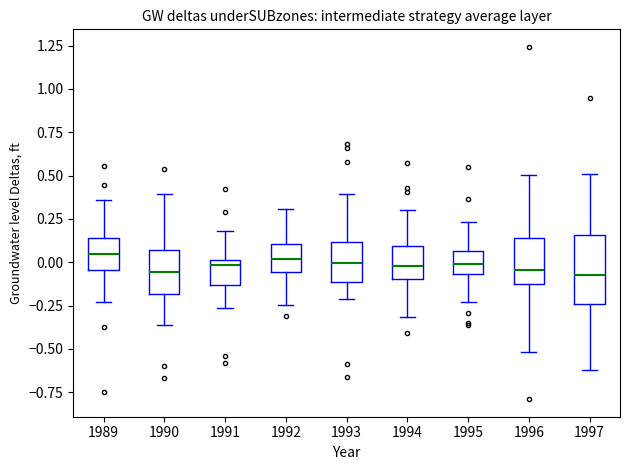

Reading left to right, transcribe this box plot: for each box, give where its median line is, the range the box spans, and where its two whiskers end, as read against the y-axis. The values are not printed on the chart, so give them approximately, as read against the axis.

1989: median 0.05, box -0.05 to 0.15, whiskers -0.25 to 0.35
1990: median -0.05, box -0.20 to 0.05, whiskers -0.35 to 0.40
1991: median 0.00 (just below the box's upper edge), box -0.15 to 0.00, whiskers -0.25 to 0.20
1992: median 0.00, box -0.05 to 0.10, whiskers -0.25 to 0.30
1993: median 0.00, box -0.10 to 0.10, whiskers -0.20 to 0.40
1994: median 0.00, box -0.10 to 0.10, whiskers -0.30 to 0.30
1995: median 0.00, box -0.05 to 0.05, whiskers -0.25 to 0.25
1996: median -0.05, box -0.15 to 0.15, whiskers -0.50 to 0.50
1997: median -0.10, box -0.25 to 0.15, whiskers -0.60 to 0.50